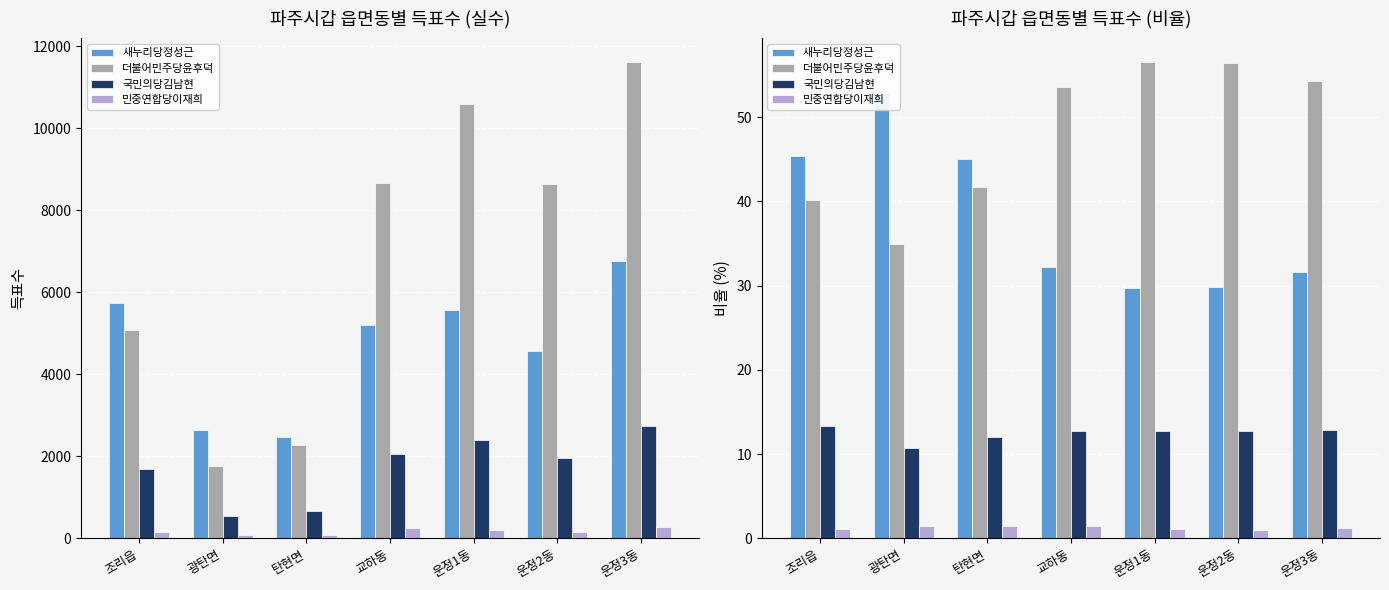

What is the average value of the 새누리당정성근 series?

38.1